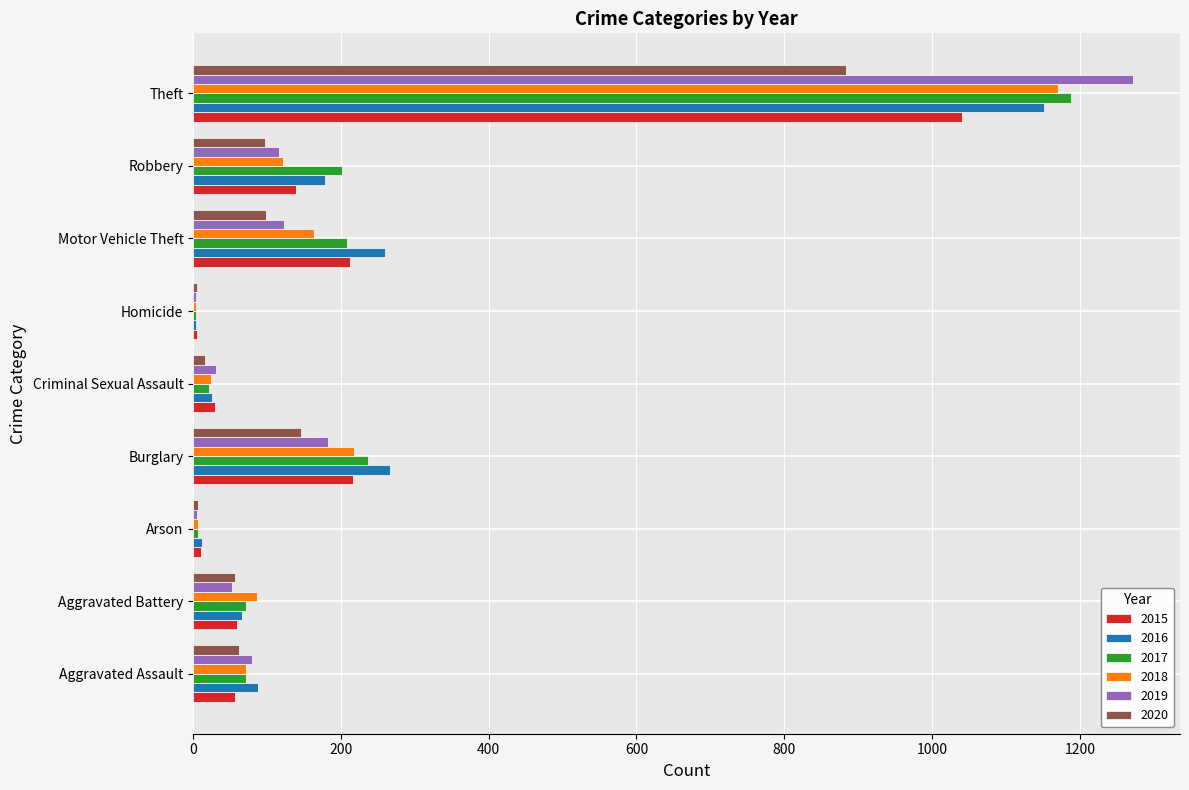

What is the greatest value displayed?

1272